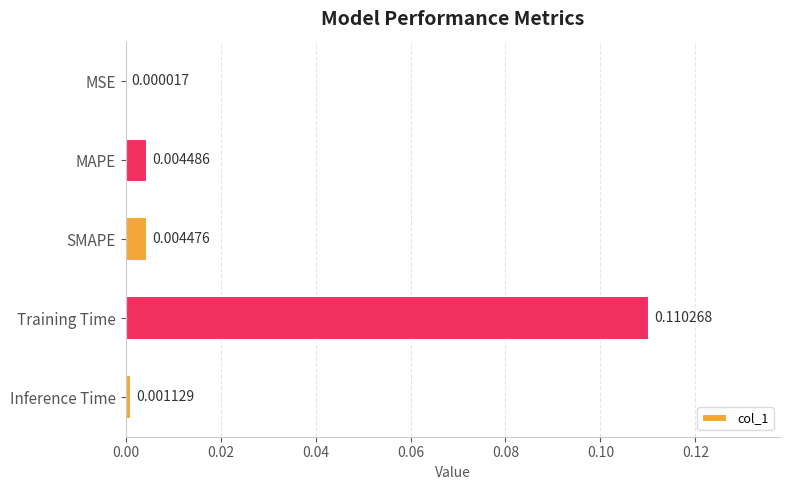

At which label is the value closest to 0?

MSE